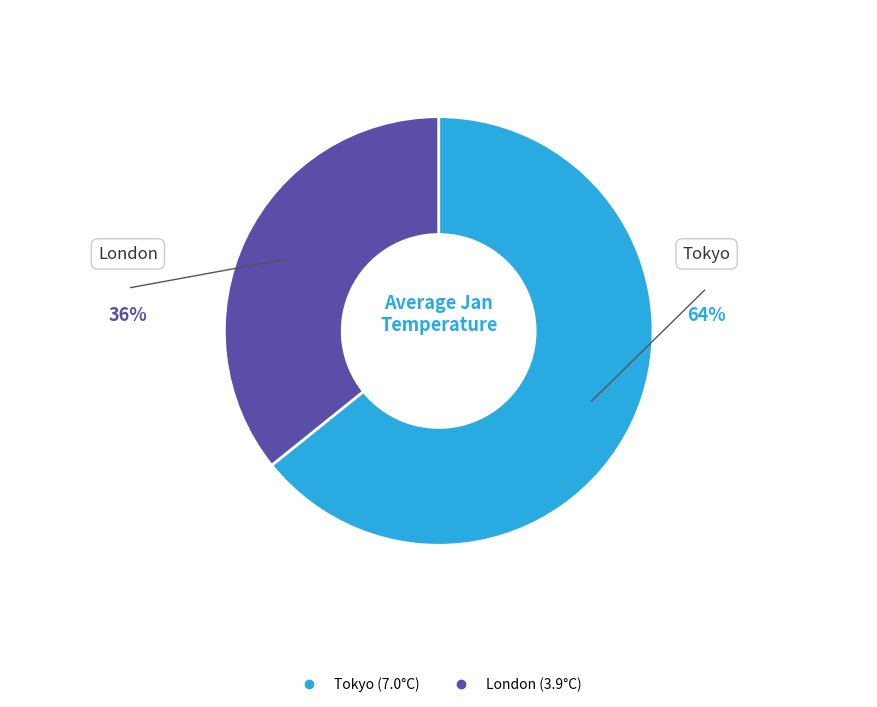

The Tokyo slice represents 50% of the pie. True or false?

False